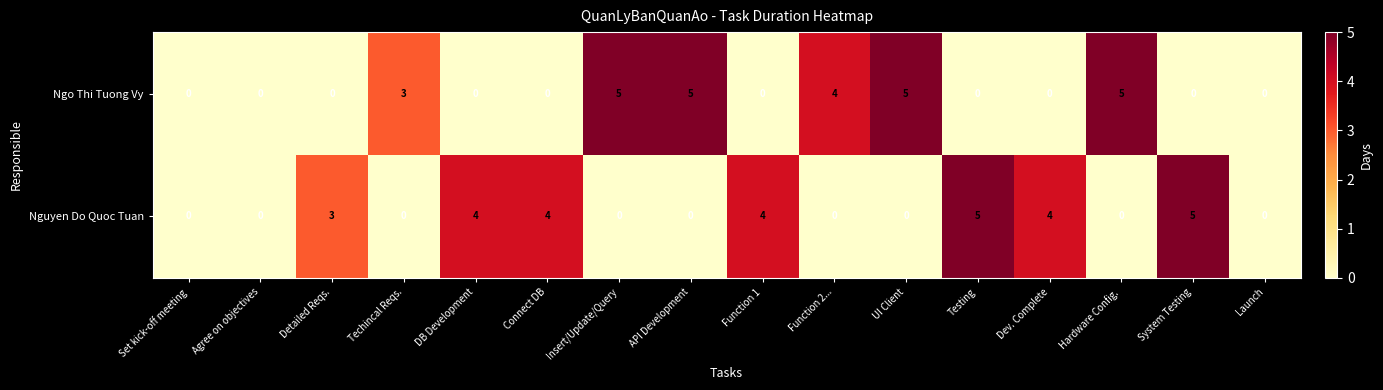

The Ngo Thi Tuong Vy series shows 0 at Set kick-off meeting. True or false?

True